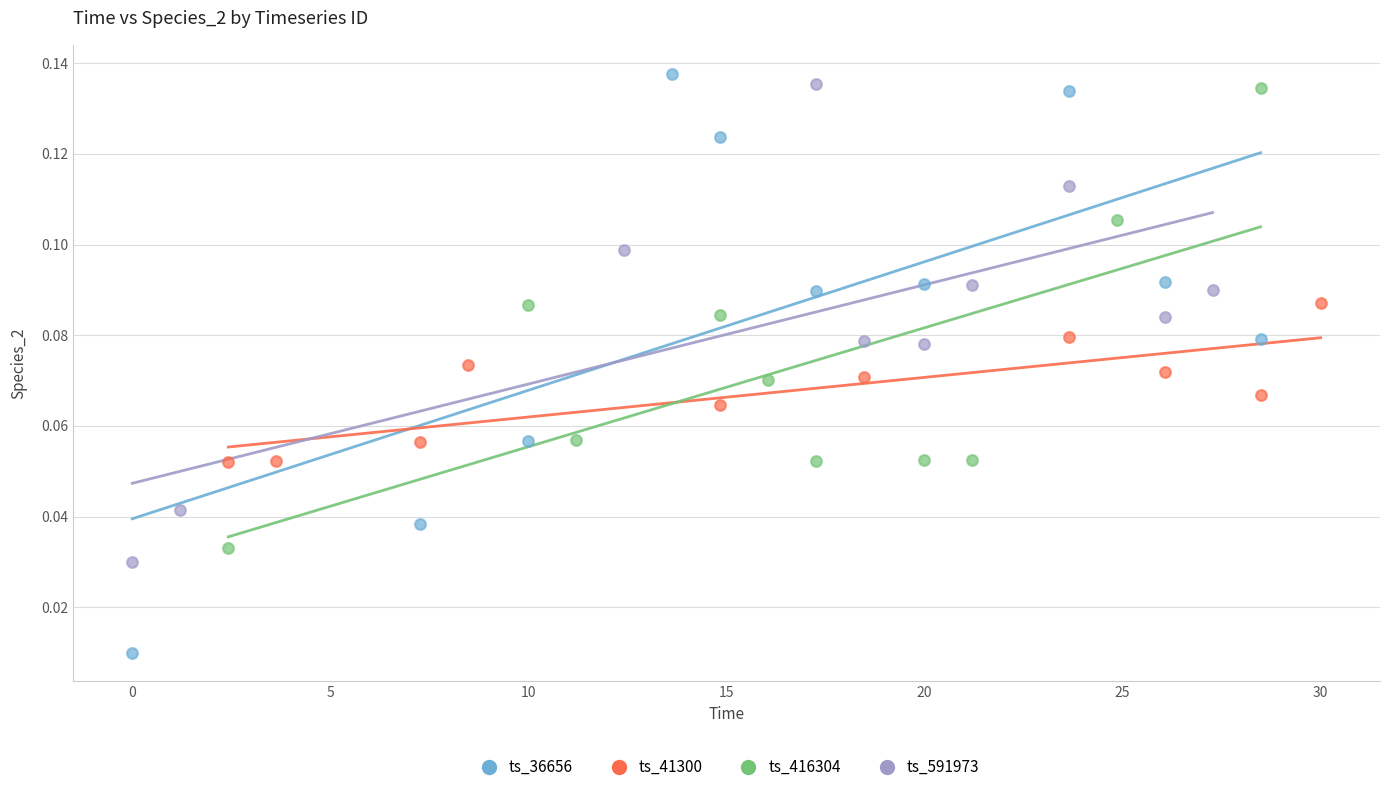

Which series has the largest Y range (max minus min)?

ts_36656